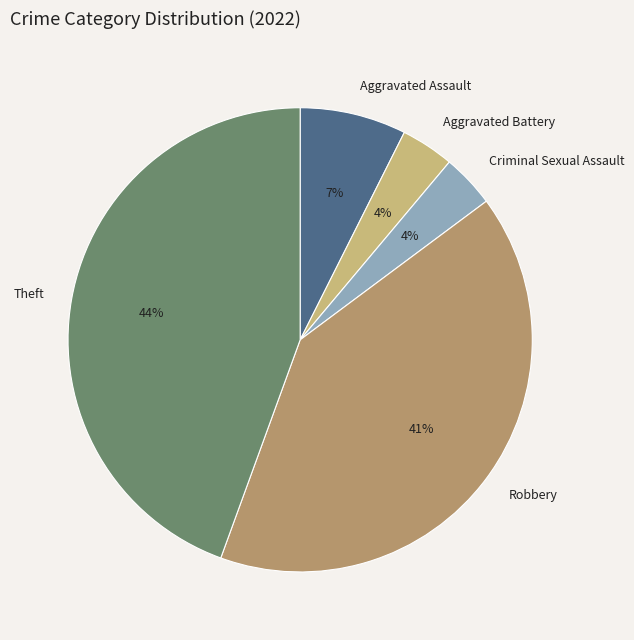

Which slice is the largest?

Theft